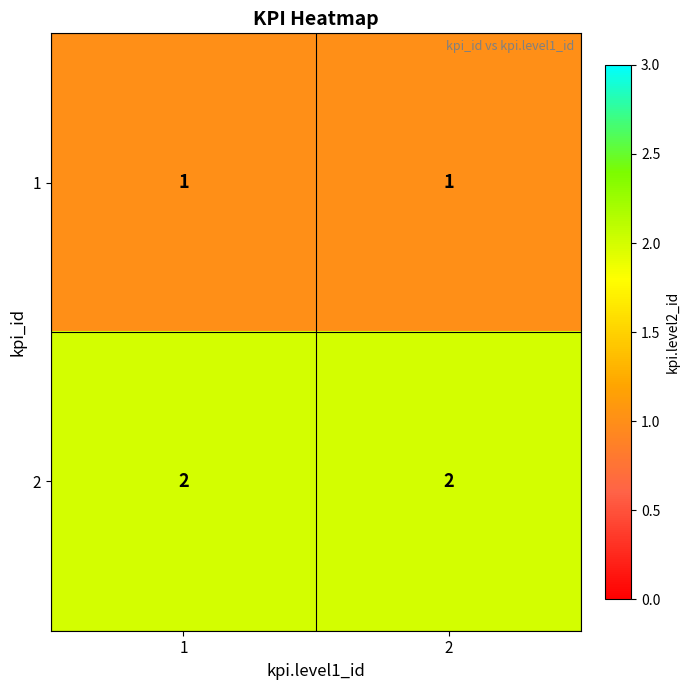

What is the total value across all series at 1?

3